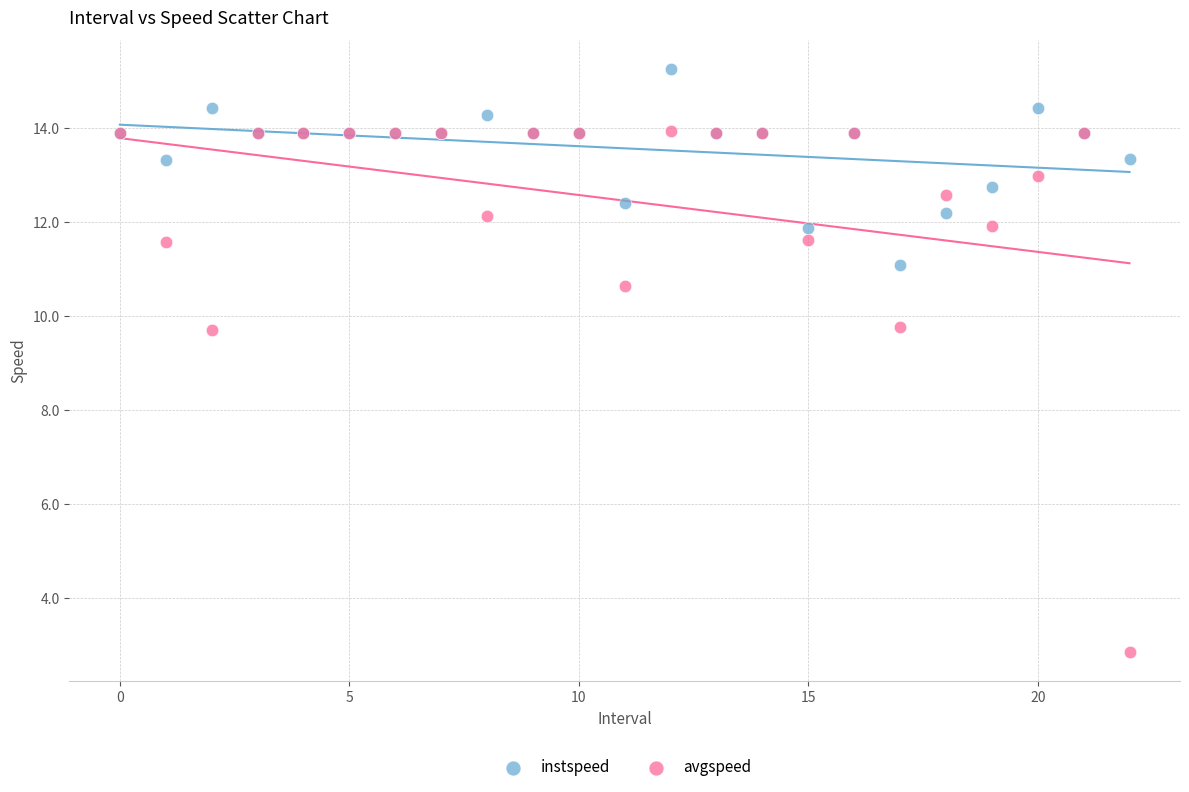

Which series reaches the maximum Y coordinate?

instspeed